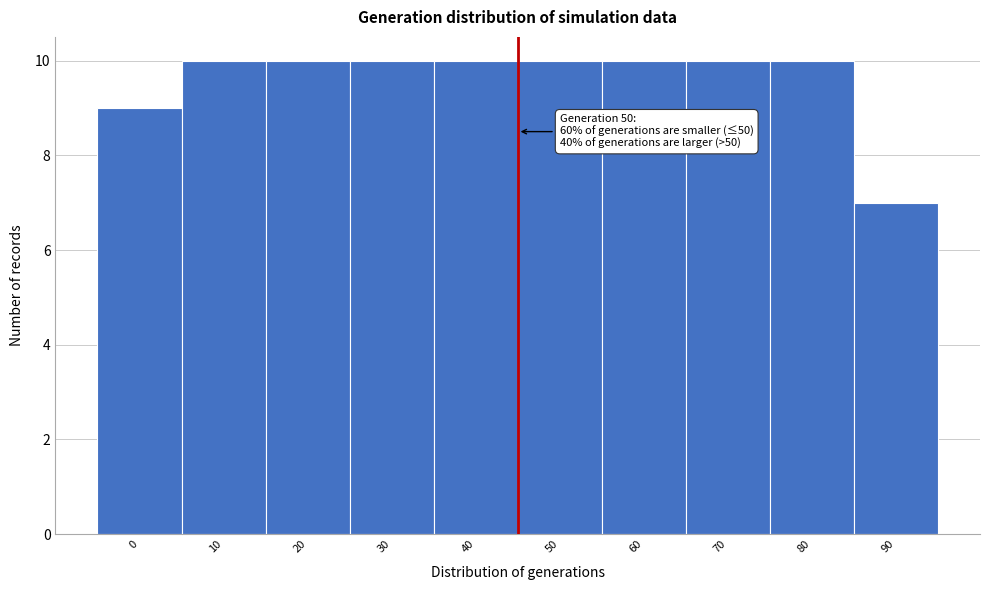

Reading right to left, list all the values displayed in this chart.

7	10	10	10	10	10	10	10	10	9